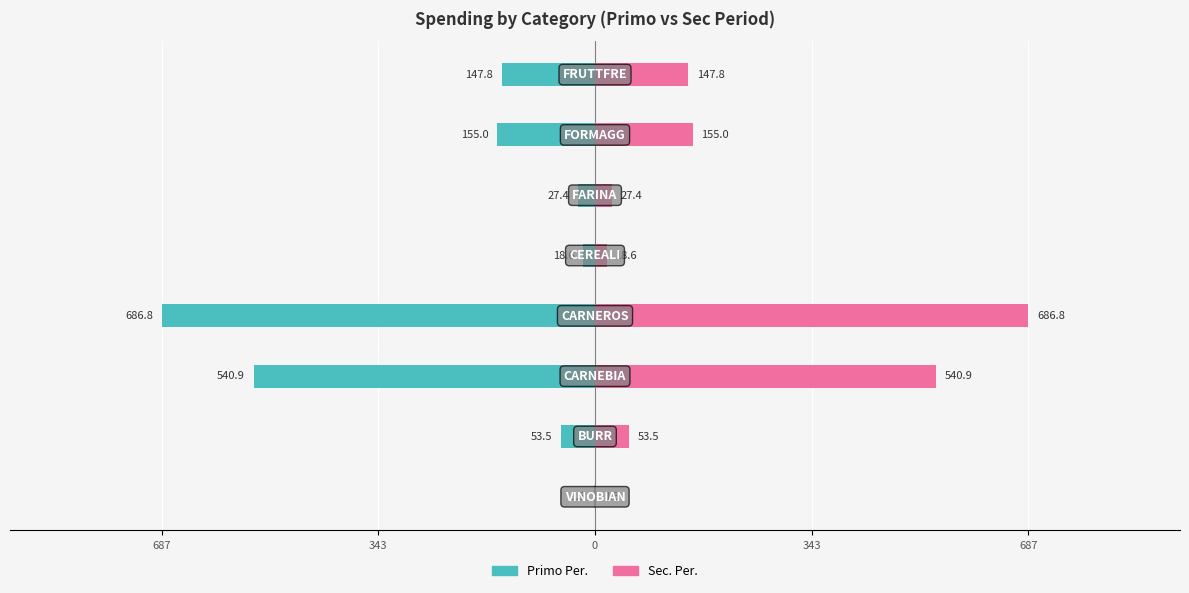

What are all the series names shown in the legend?

Primo Per., Sec. Per.